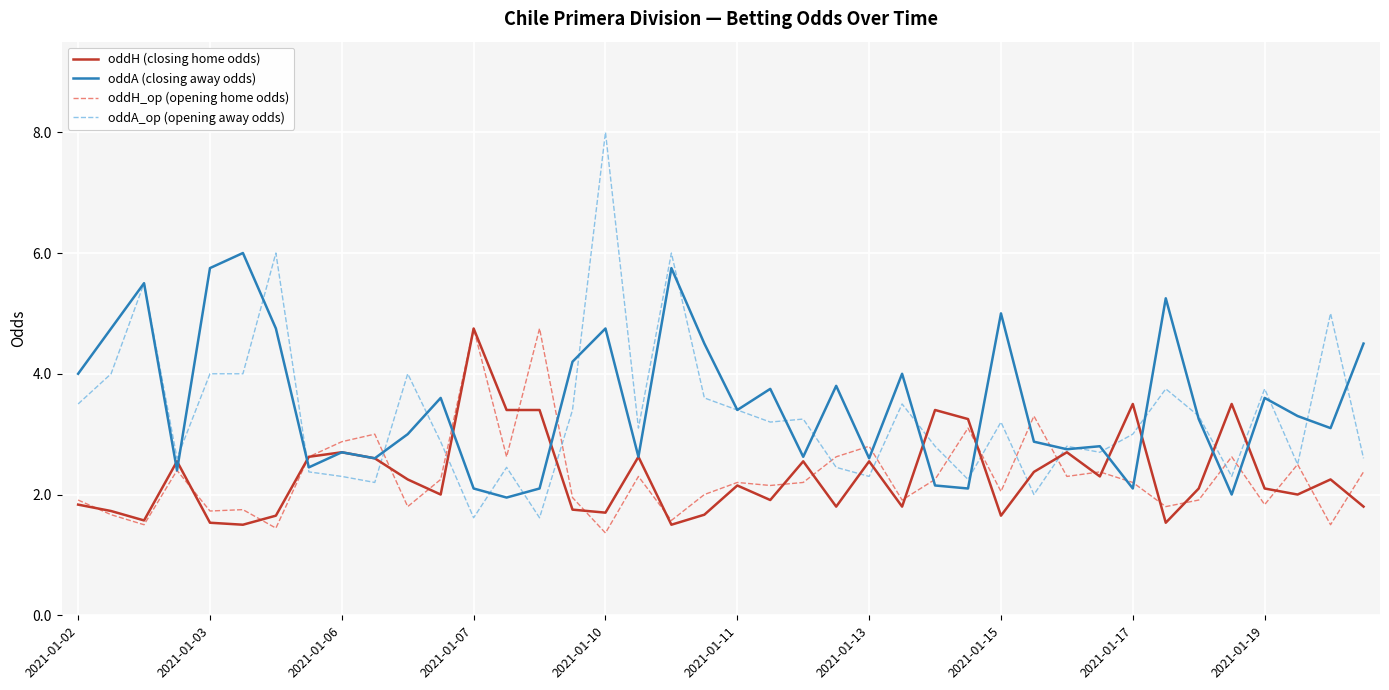

What is the smallest value displayed?

1.4